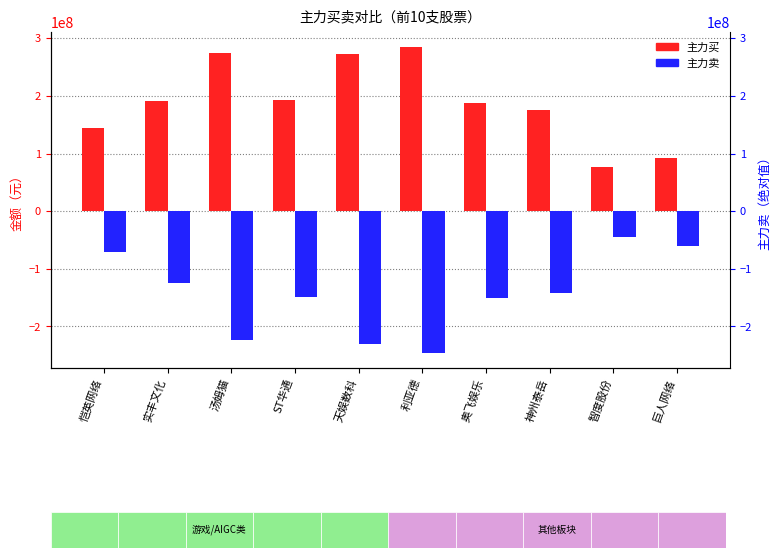

What is the maximum value shown in the chart?

284350741